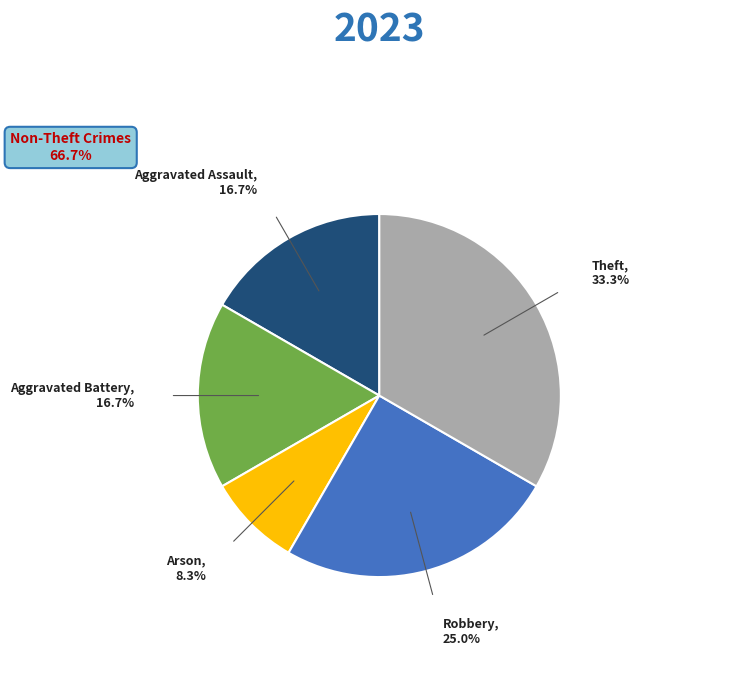

The Theft slice represents 33% of the pie. True or false?

True